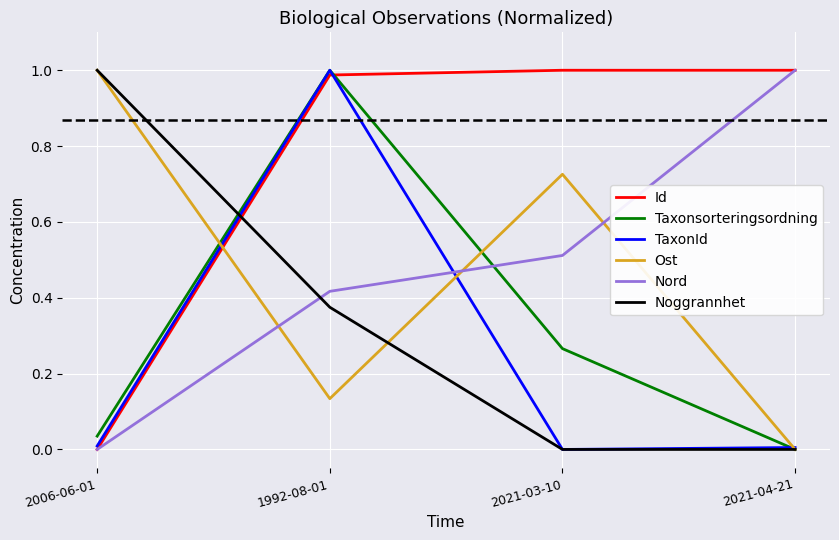

Which category has the highest value in the TaxonId series?

1992-08-01